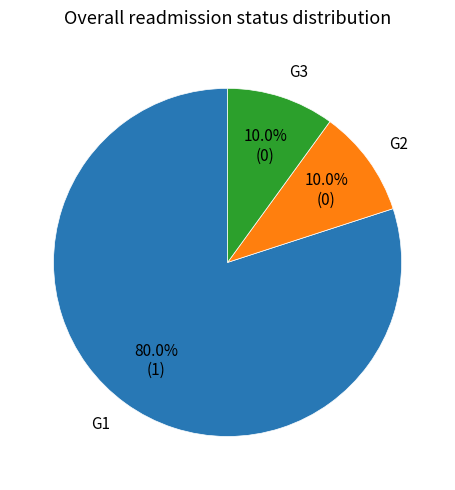

How much of the chart is everything except G2?

90.0%